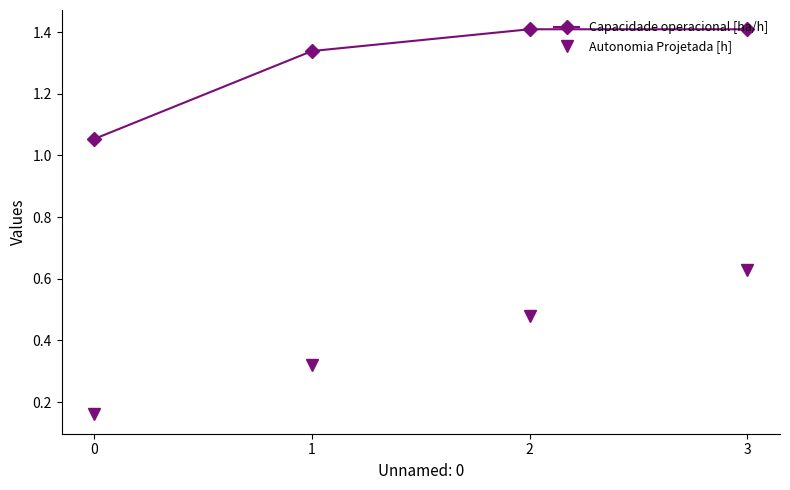

What is the greatest value displayed?

1.4